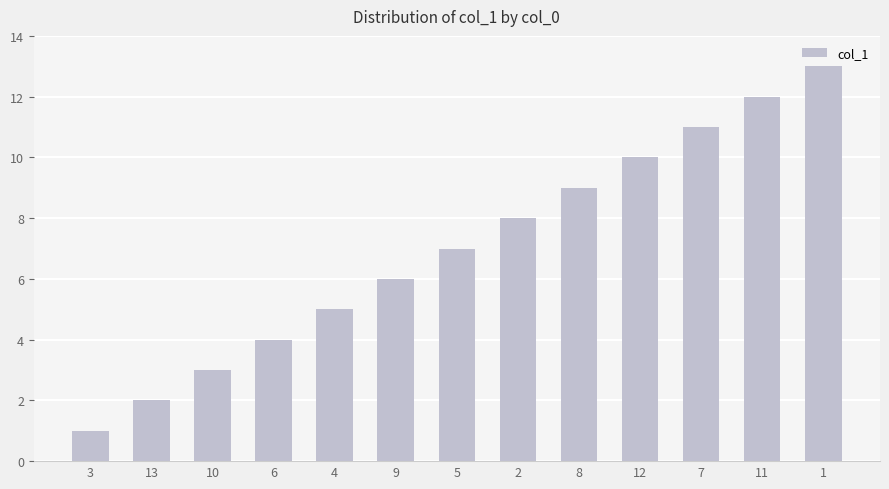

What is the ratio of the value at 5 to the value at 12?

0.7